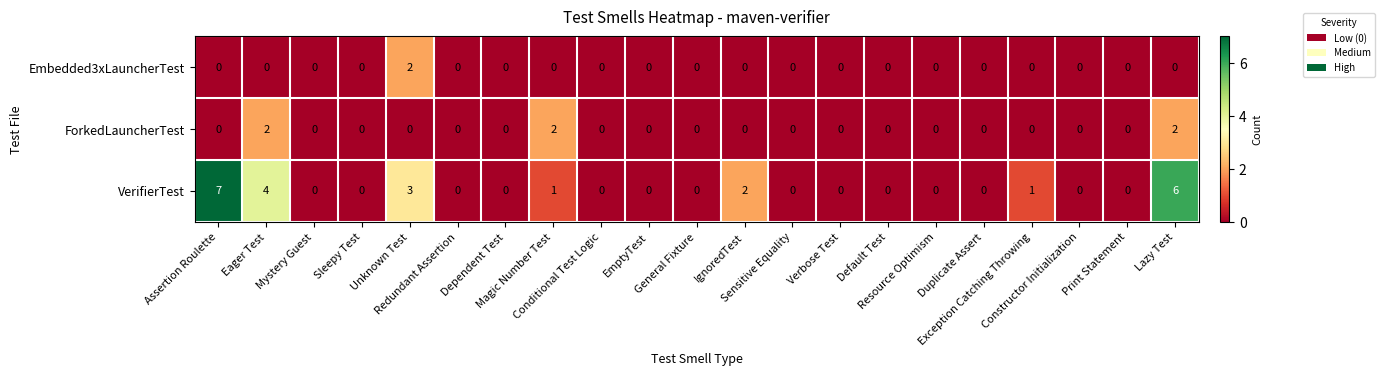

Count the Embedded3xLauncherTest values in the range 0 to 1.

20